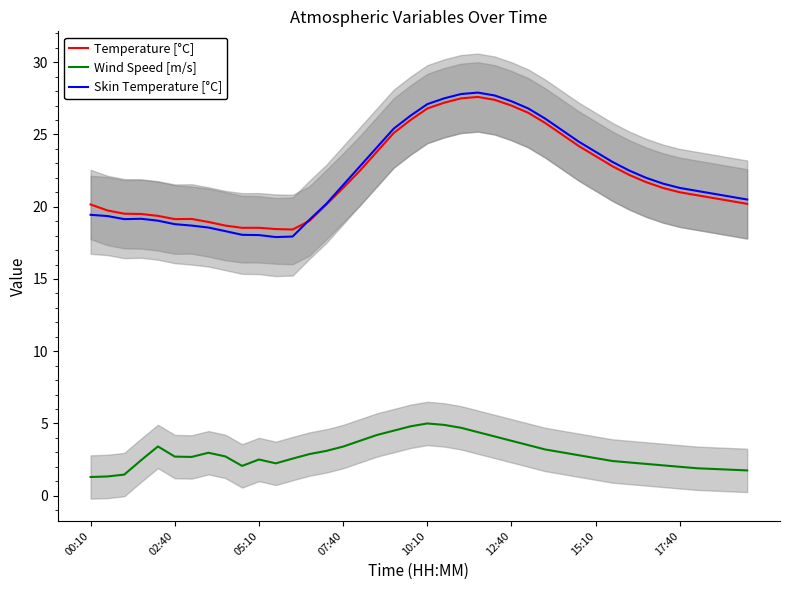

Reading right to left, list all the values displayed in this chart.

Temperature [°C]: 20.2	20.4	20.6	20.8	21.0	21.3	21.7	22.2	22.8	23.5	24.2	25.0	25.8	26.5	27.0	27.4	27.6	27.5	27.2	26.8	26.0	25.1	23.8	22.5	21.3	20.1	19.0	18.4	18.5	18.5	18.5	18.7	18.9	19.2	19.1	19.4	19.5	19.5	19.7	20.2
Wind Speed [m/s]: 1.8	1.8	1.9	1.9	2.0	2.1	2.2	2.3	2.4	2.6	2.8	3.0	3.2	3.5	3.8	4.1	4.4	4.7	4.9	5.0	4.8	4.5	4.2	3.8	3.4	3.1	2.9	2.6	2.2	2.5	2.1	2.7	3.0	2.7	2.7	3.4	2.5	1.5	1.3	1.3
Skin Temperature [°C]: 20.5	20.7	20.9	21.1	21.3	21.6	22.0	22.5	23.1	23.8	24.5	25.3	26.1	26.8	27.3	27.7	27.9	27.8	27.5	27.1	26.3	25.4	24.1	22.8	21.5	20.2	19.1	17.9	17.9	18.0	18.1	18.3	18.6	18.7	18.8	19.0	19.2	19.1	19.4	19.4